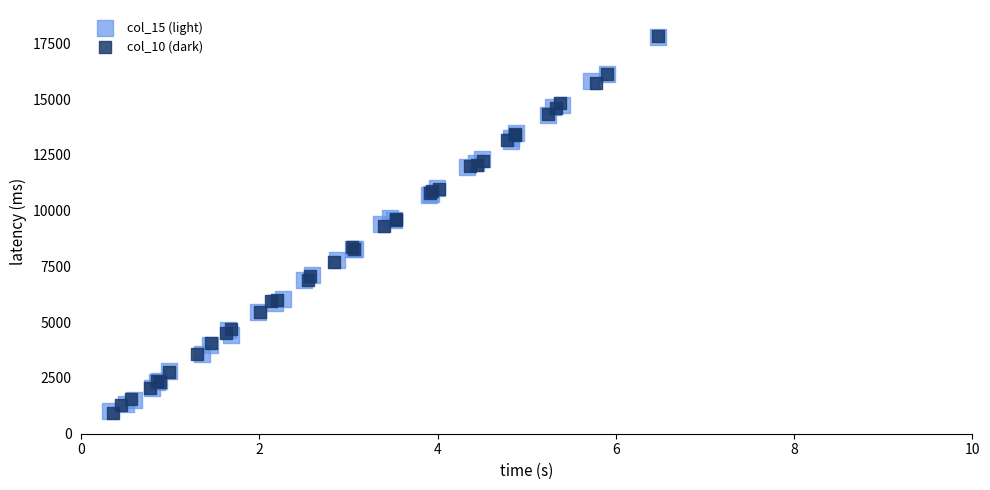

Which series has the largest Y range (max minus min)?

col_10 (dark)